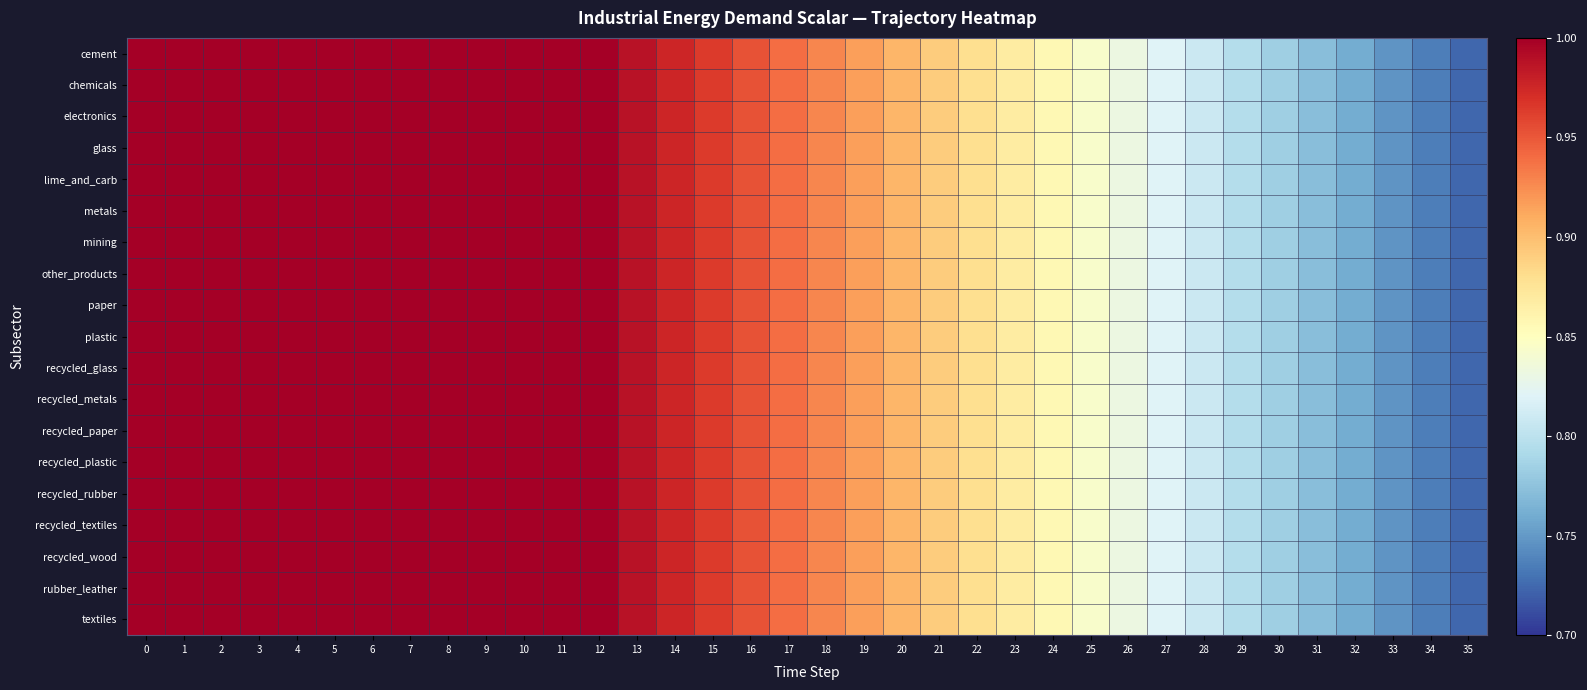

List the series in order of their peak value, lowest first.

row_0, row_1, row_2, row_3, row_4, row_5, row_6, row_7, row_8, row_9, row_10, row_11, row_12, row_13, row_14, row_15, row_16, row_17, row_18